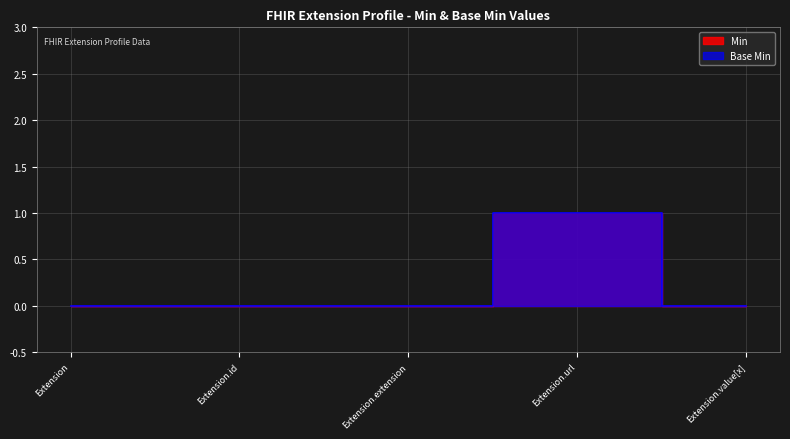

Rank the series at Extension from lowest to highest value.

Min, Base Min